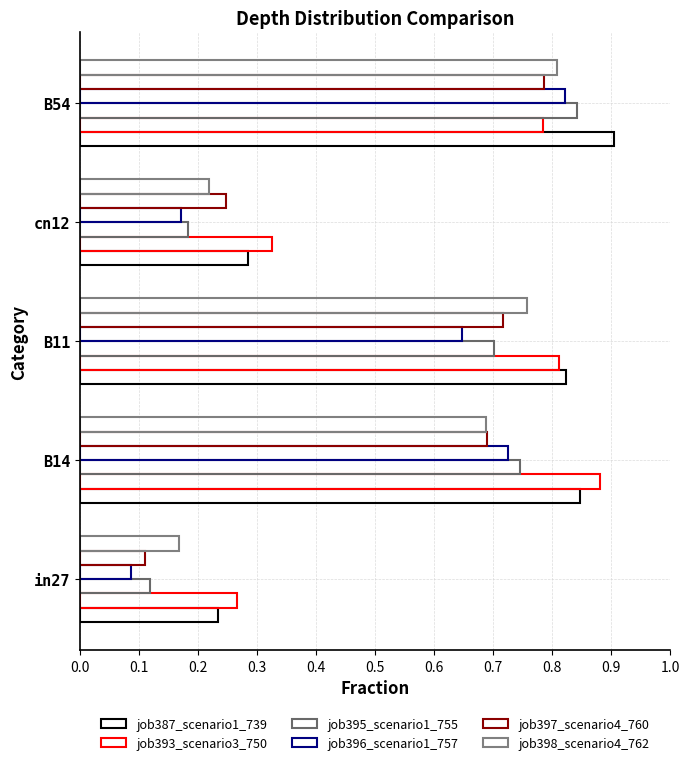

Count the number of data series in this chart.

6